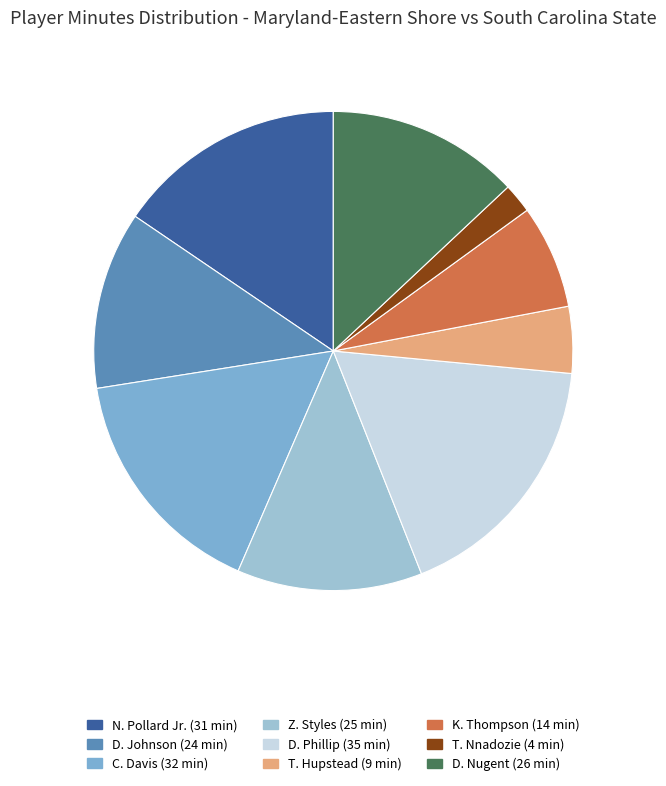

Count the number of slices in the pie.

9